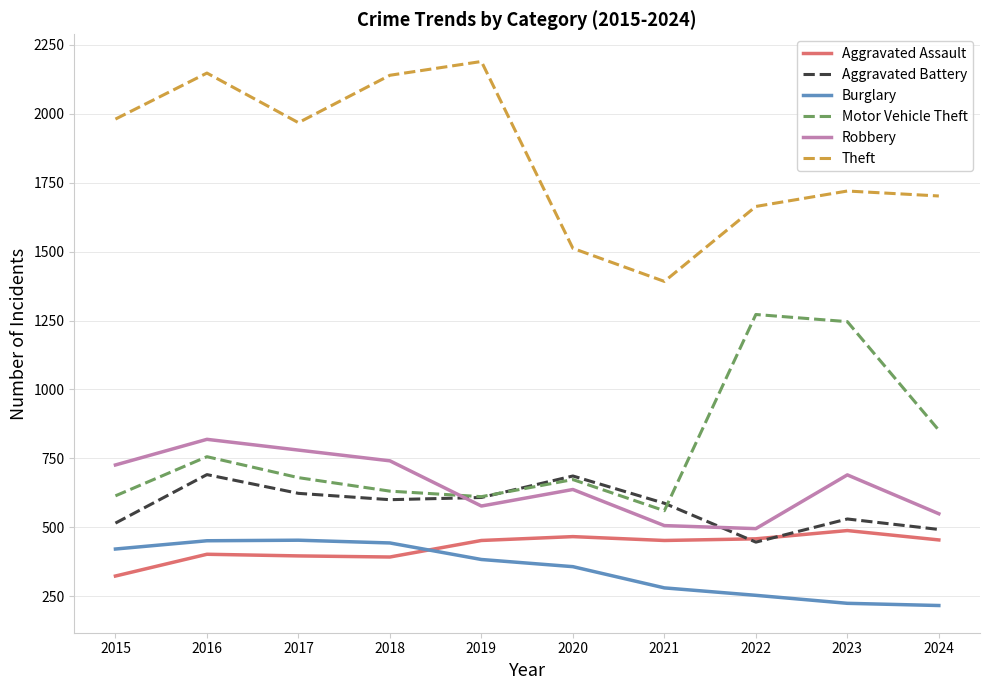

At which category is the sum across all series the highest?

2016